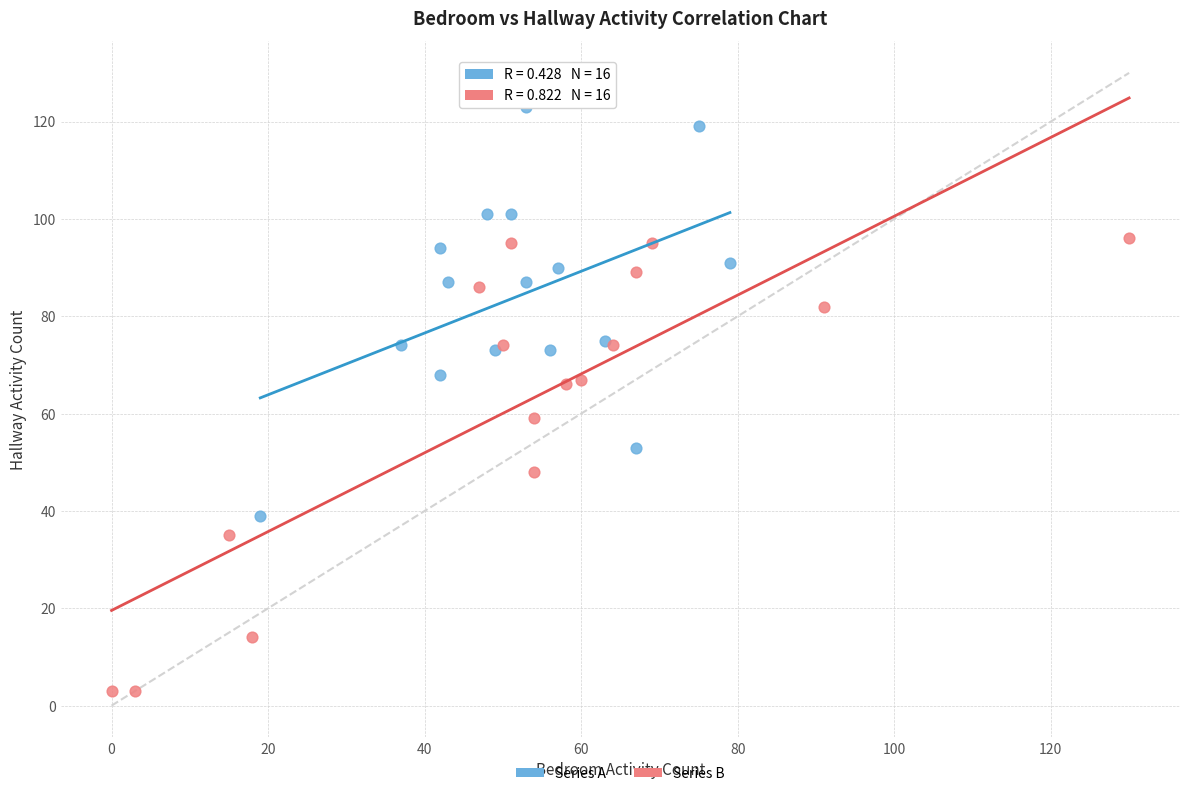

Which series has the widest spread of Y values?

Series B